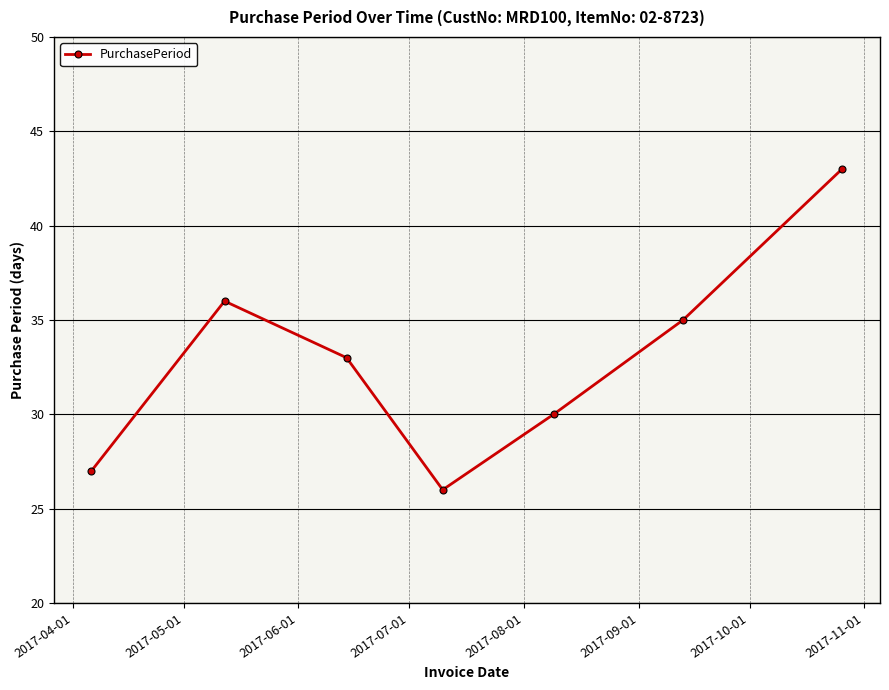

What is the average value?

33